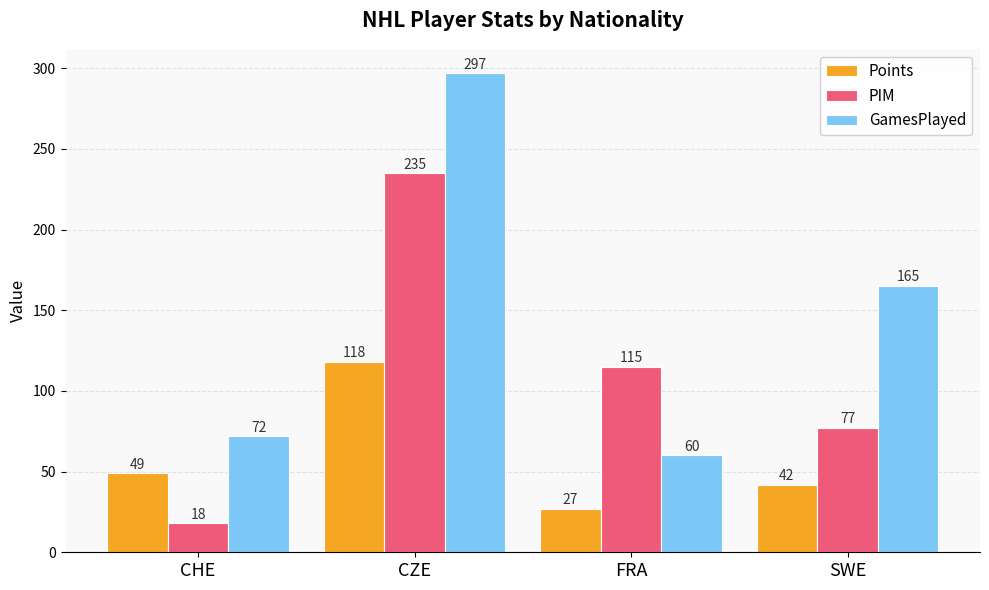

What are all the series names shown in the legend?

Points, PIM, GamesPlayed